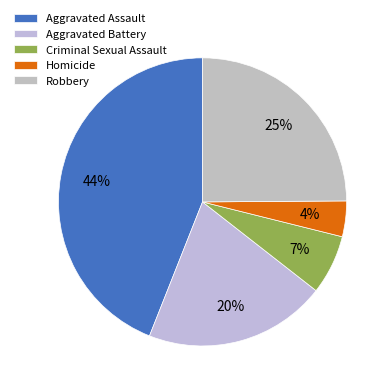

Is the sum of Criminal Sexual Assault and Aggravated Battery greater than half?

No